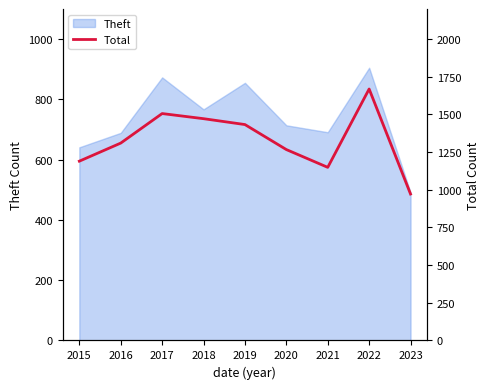

What is the minimum value for Theft?

491